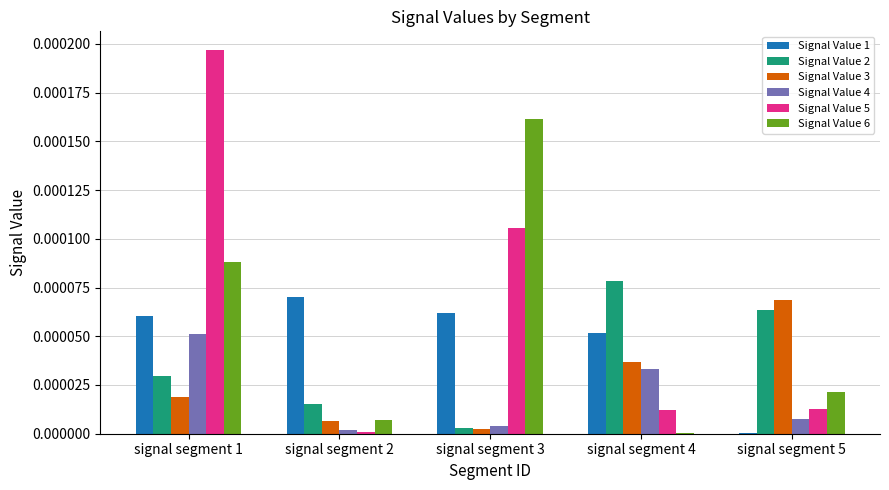

At which label does Signal Value 5 reach its peak?

signal segment 1